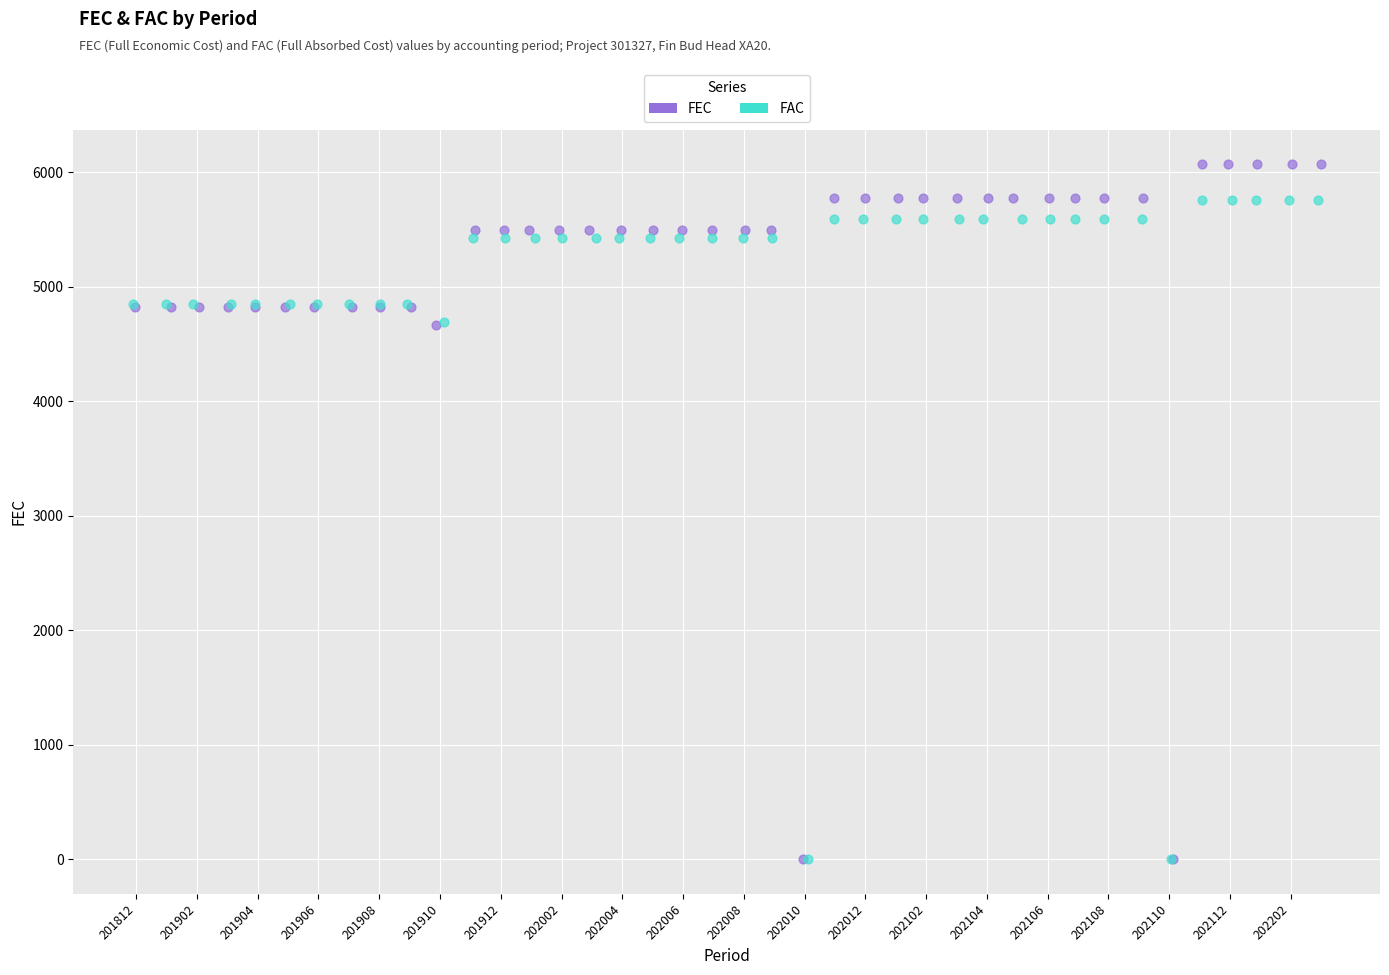

Which series has the widest spread of Y values?

FEC